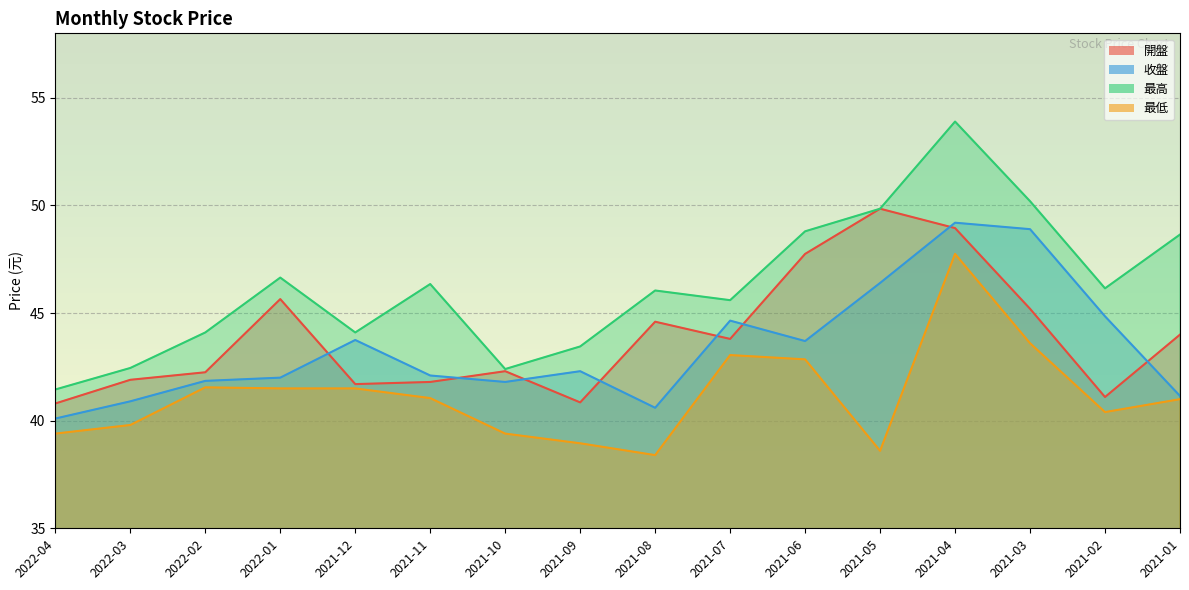

Where does the 最低 series first go above 41?

2022-02